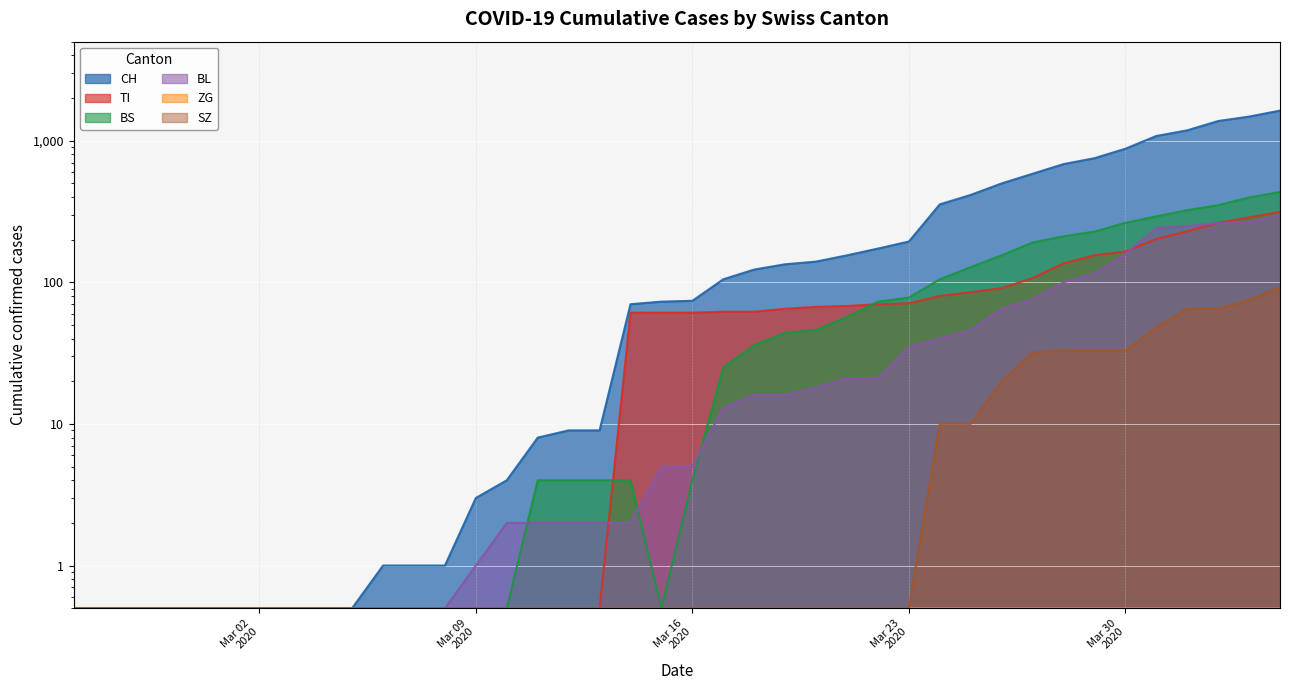

True or false: SZ and TI cross at least once.

False